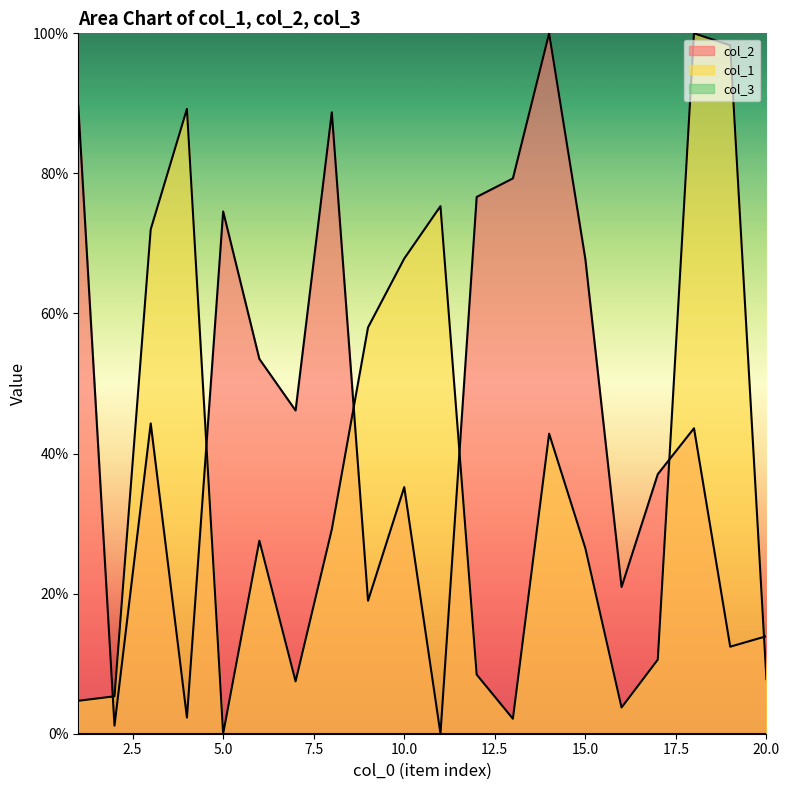

What is the value of the col_1 point at the 8th from the left?

29.2